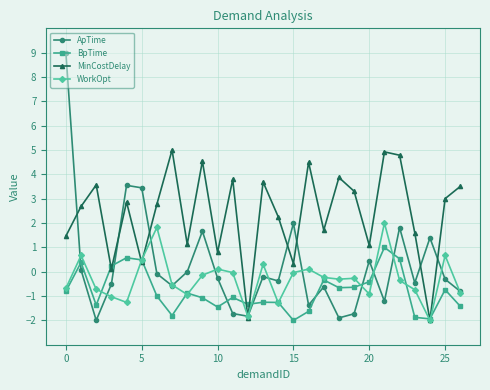

Which series has the largest total across all categories?

MinCostDelay